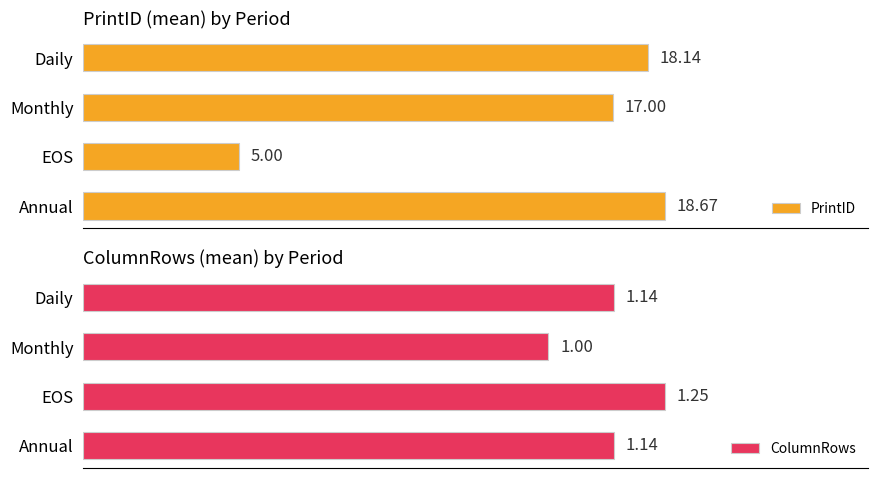

Which category has the highest value in the ColumnRows series?

EOS